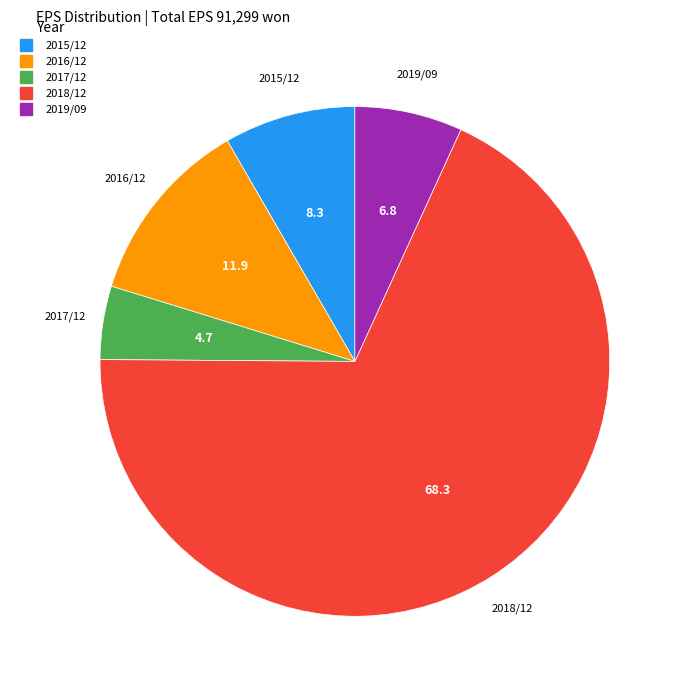

True or false: 2019/09 accounts for 2% of the total.

False